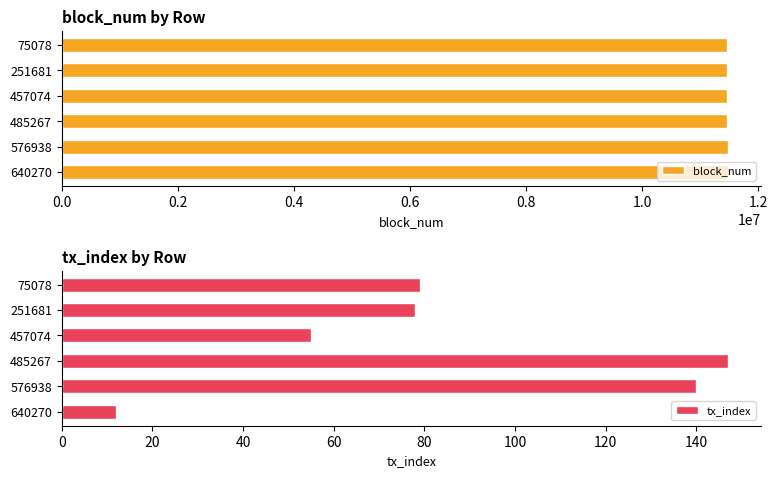

What is the value of the tx_index bar at the 4th from the left?

147